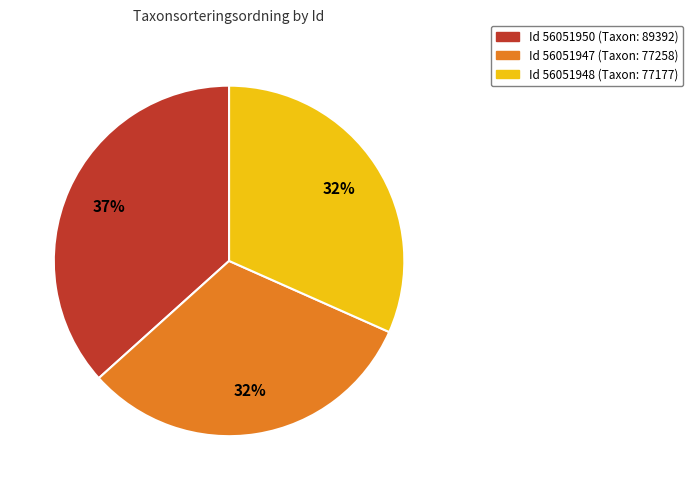

Which has a higher value, Id 56051947 (Taxon: 77258) or Id 56051950 (Taxon: 89392)?

Id 56051950 (Taxon: 89392)